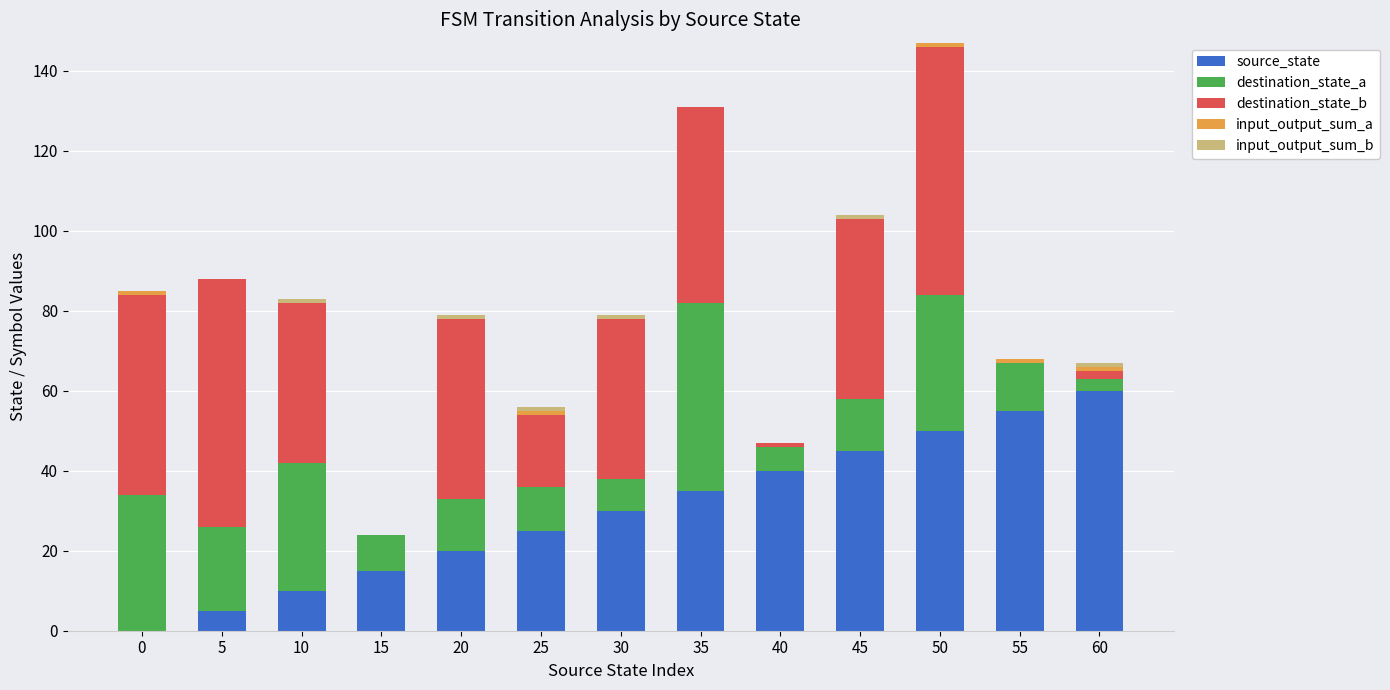

At which category is the sum across all series the highest?

50